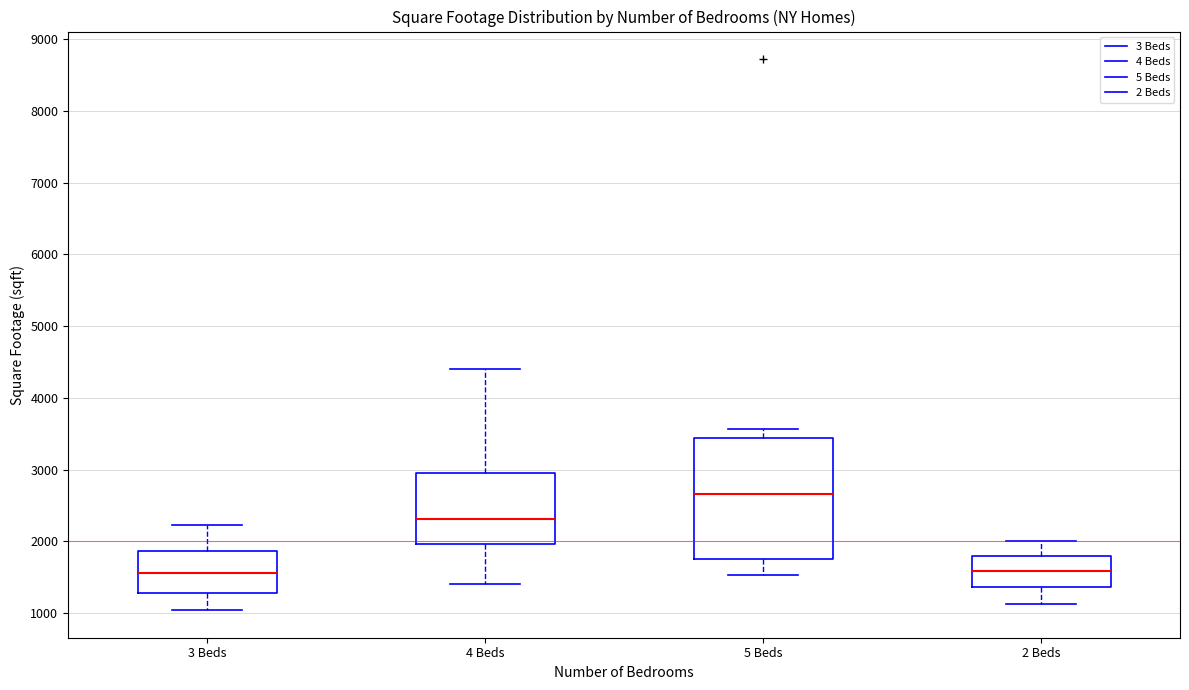

Reading left to right, transcribe this box plot: for each box, give where its median line is, the range the box spans, and where its two whiskers end, as read against the y-axis. The values are not printed on the chart, so give them approximately, as read against the axis.

3 Beds: median 1600, box 1300 to 1900, whiskers 1000 to 2200
4 Beds: median 2300, box 2000 to 3000, whiskers 1400 to 4400
5 Beds: median 2700, box 1800 to 3400, whiskers 1500 to 3600
2 Beds: median 1600, box 1400 to 1800, whiskers 1100 to 2000